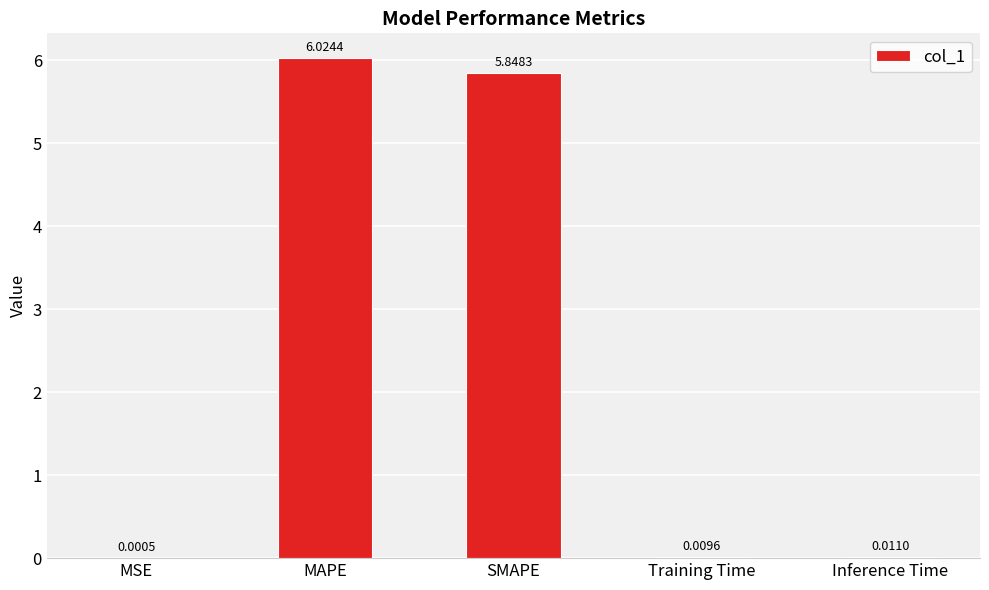

Which category has the highest value across all series?

MAPE